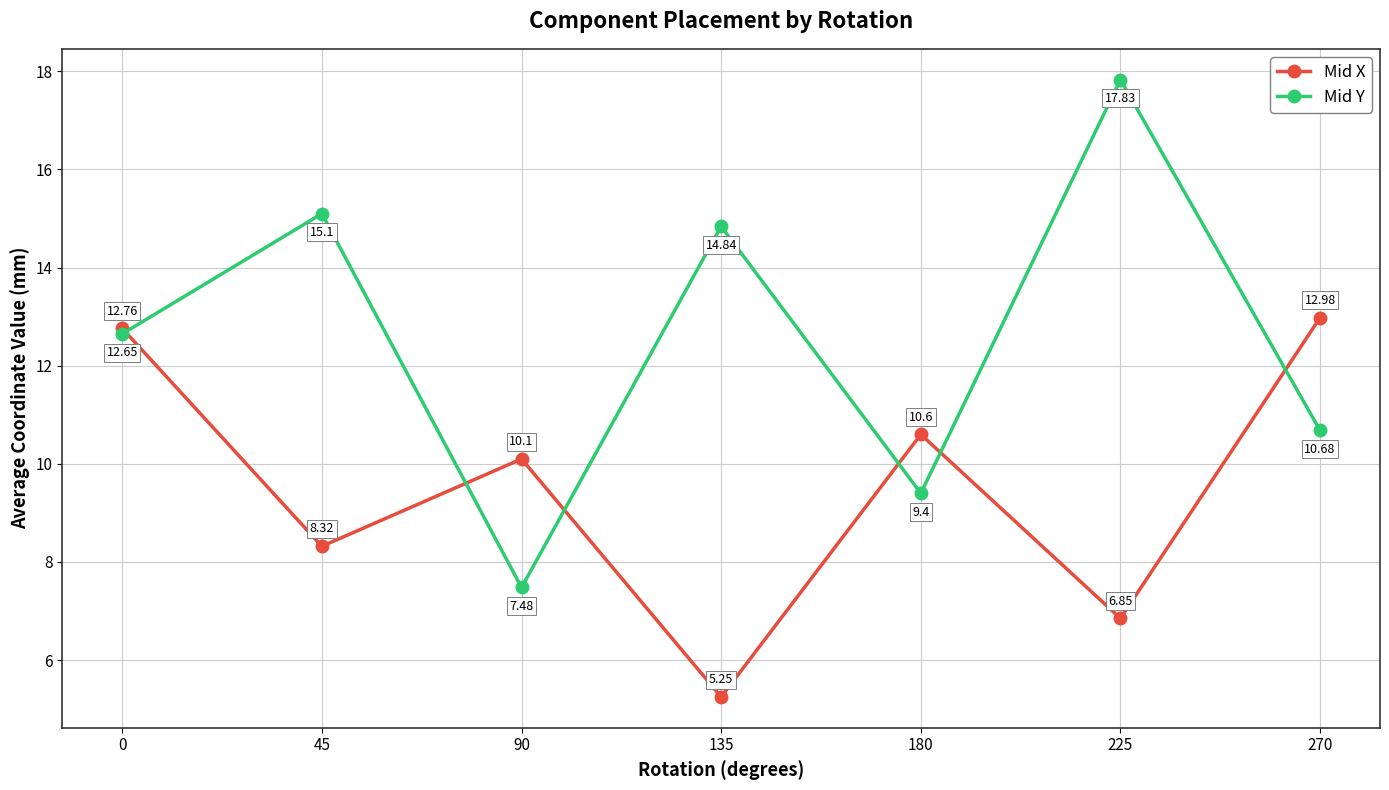

List the labels in order of Mid X value, smallest first.

135, 225, 45, 90, 180, 0, 270